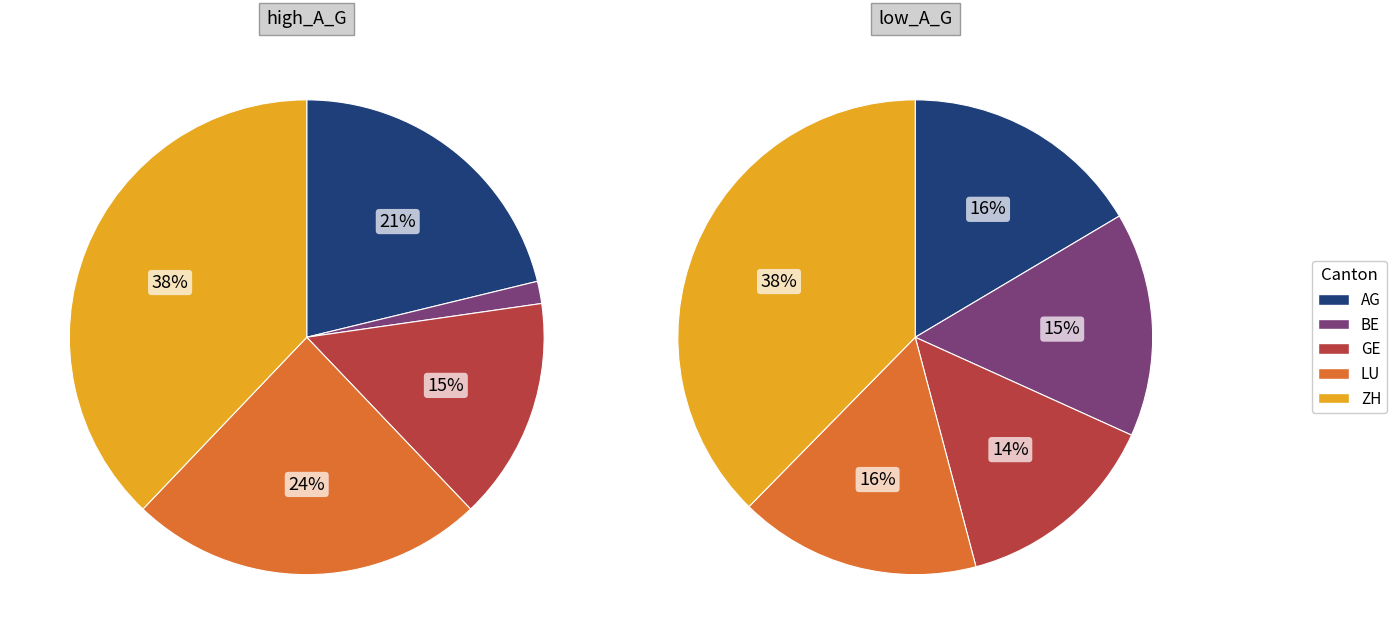

True or false: 17 accounts for 1% of the total.

False